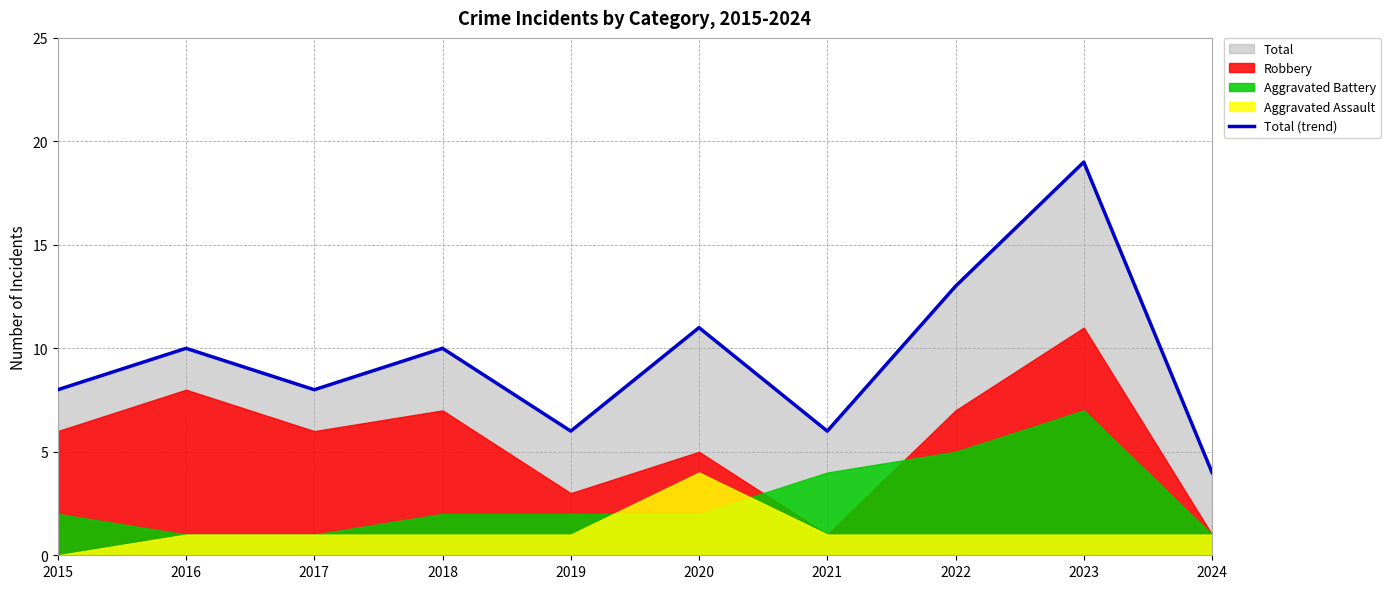

What is the greatest value displayed?

19